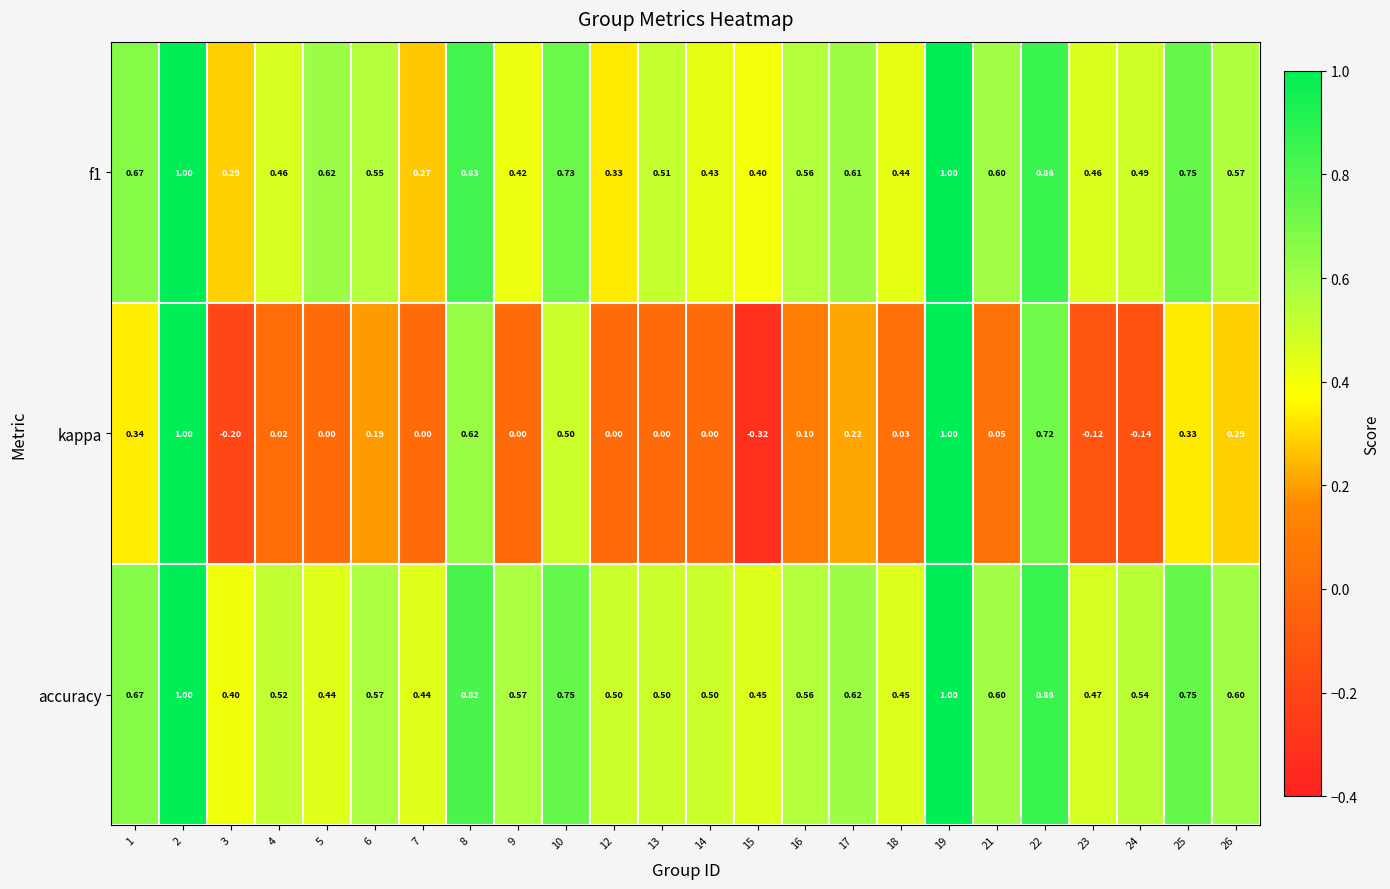

Which series has the largest total across all categories?

accuracy